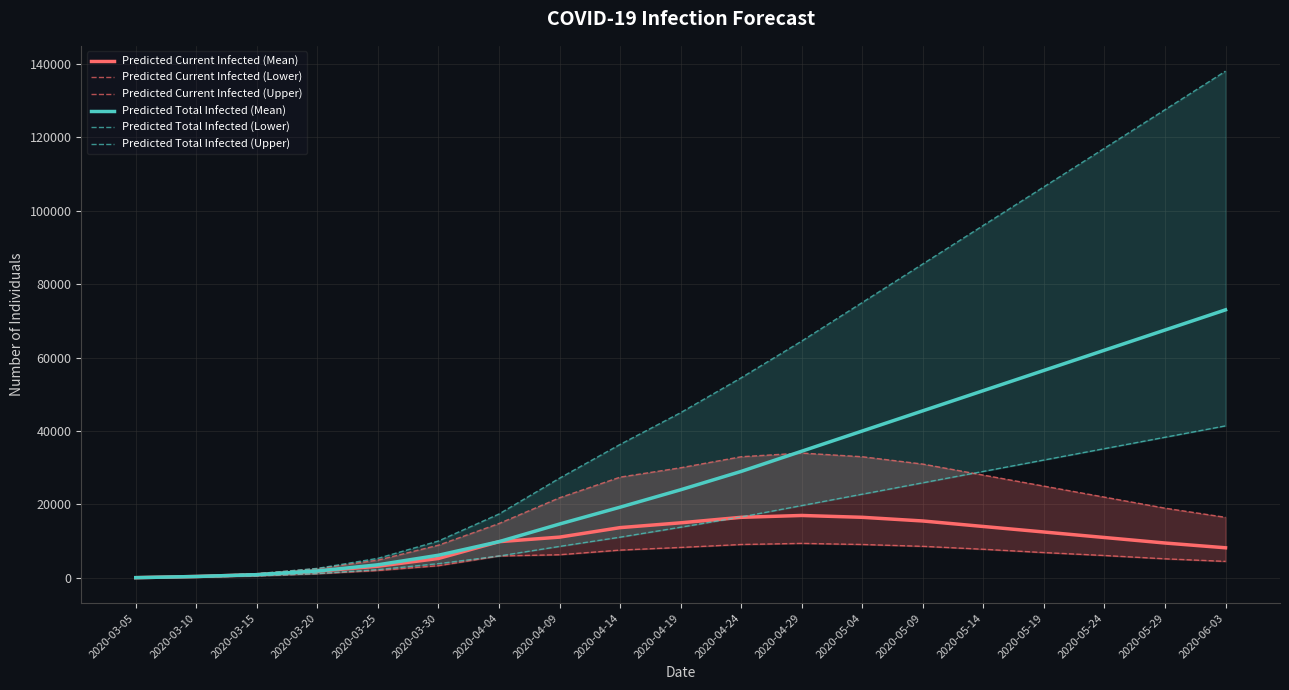

What is the spread (max minus min) of values at 2020-04-29?

55100